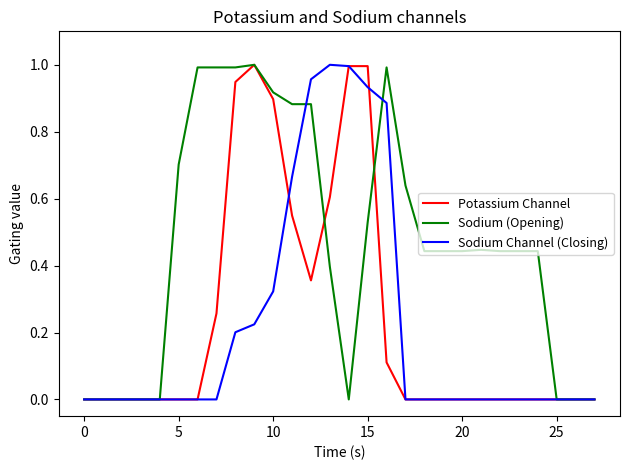

Which series has the largest total across all categories?

Sodium (Opening)